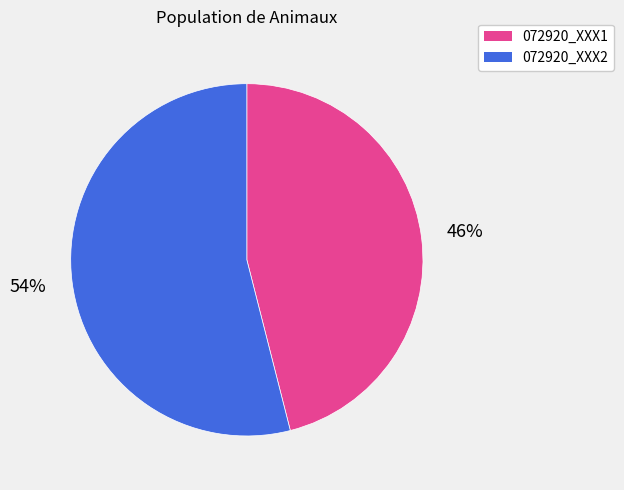

Approximately how many times larger is the value at 072920_XXX2 compared to 072920_XXX1?

1.2